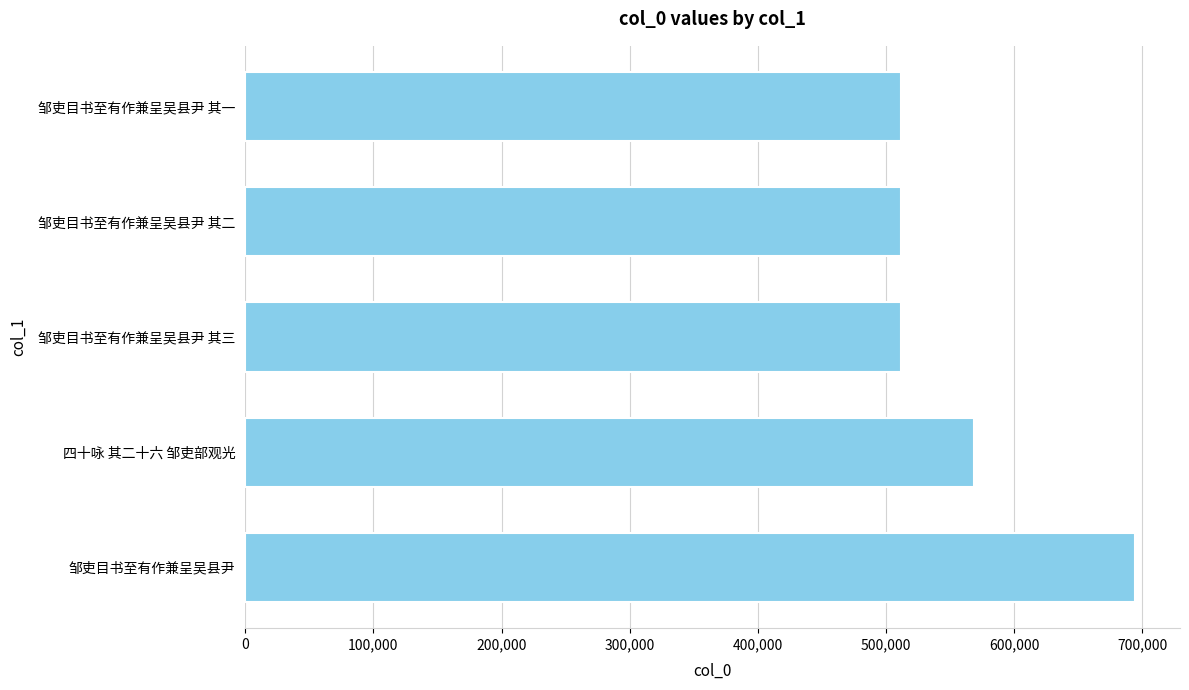

The chart shows a value of 306578 at 邹吏目书至有作兼呈吴县尹 其三. True or false?

False